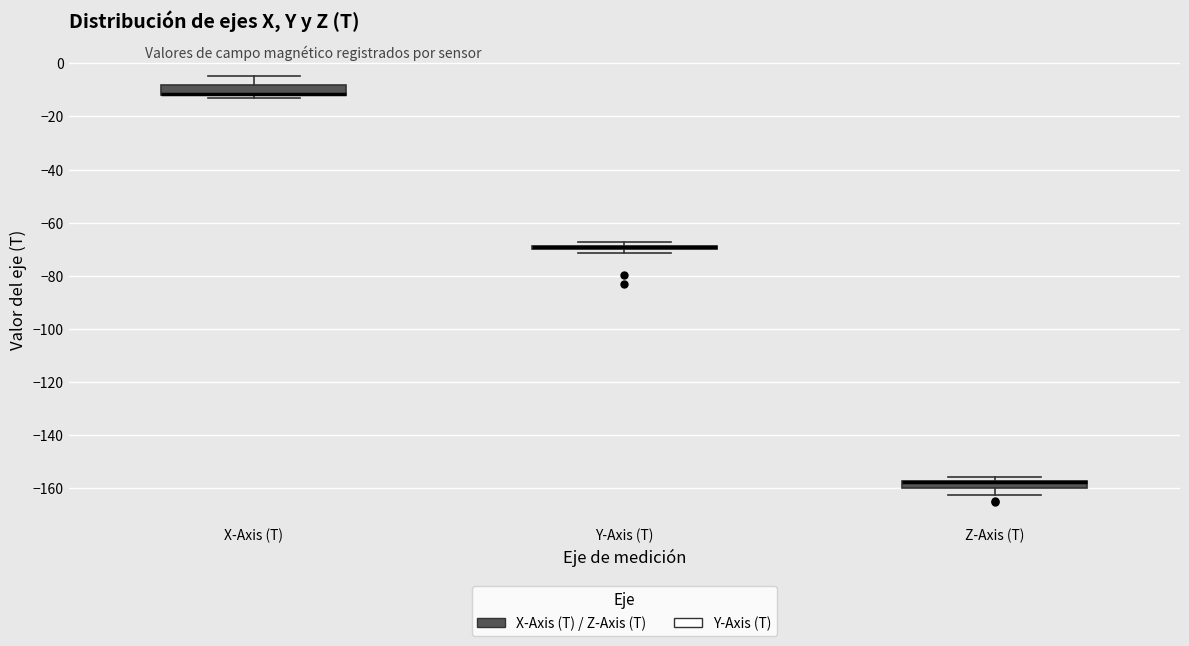

Where is the lower edge of the box for Z-Axis (T) on the y-axis? The values are not printed on the chart, so give them approximately, as read against the axis.

-160